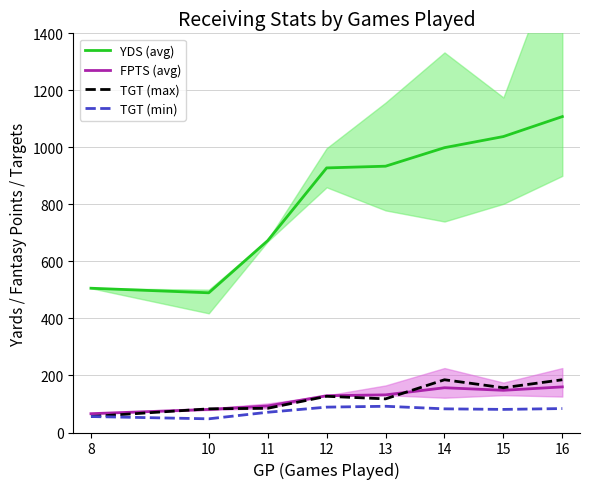

What is the sum of all YDS (avg) values?

6676